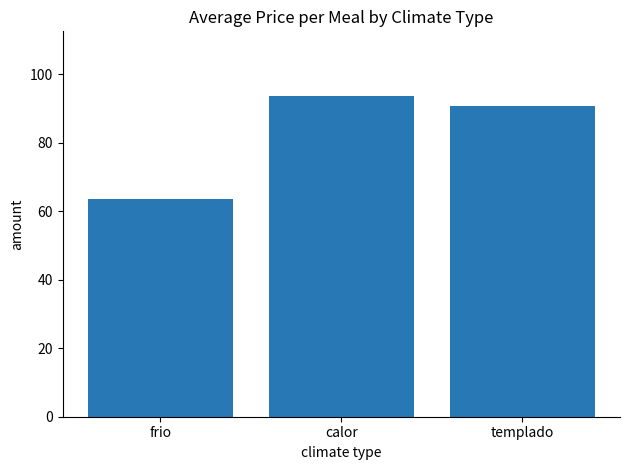

Which has a higher value, frio or templado?

templado